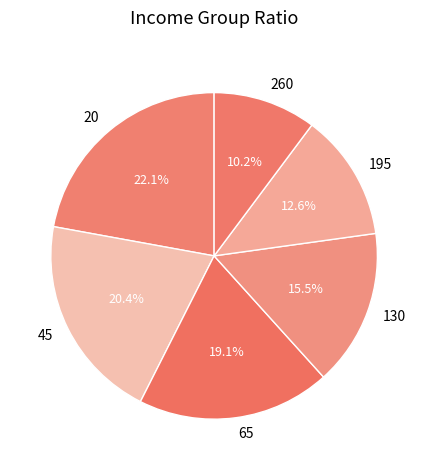

How many slices are in this pie chart?

6